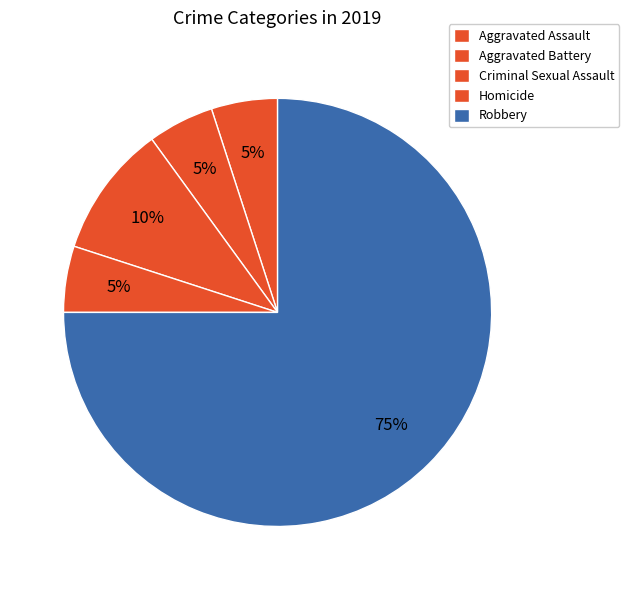

The Robbery slice represents 89% of the pie. True or false?

False